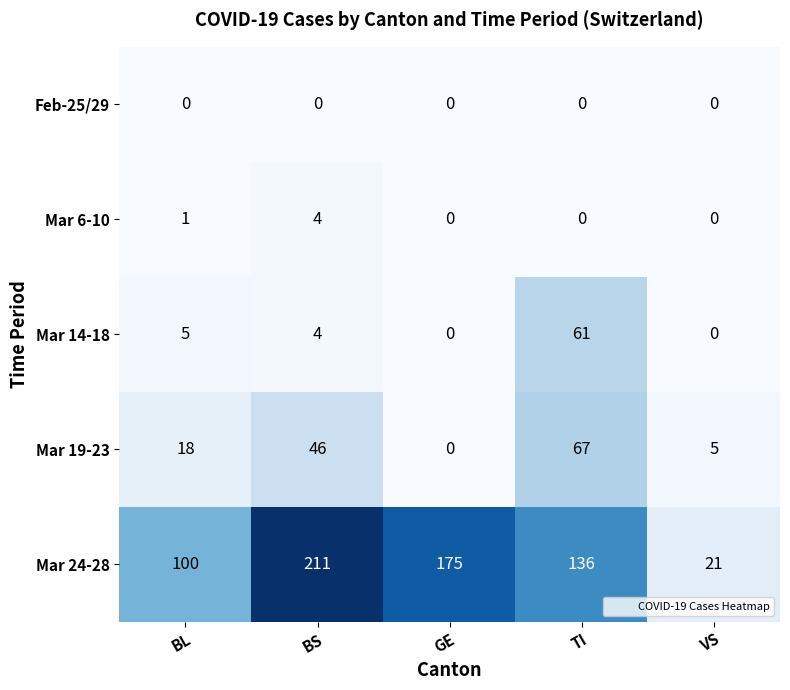

What is the difference between the maximum and second lowest values in the Mar 6-10 series?

4